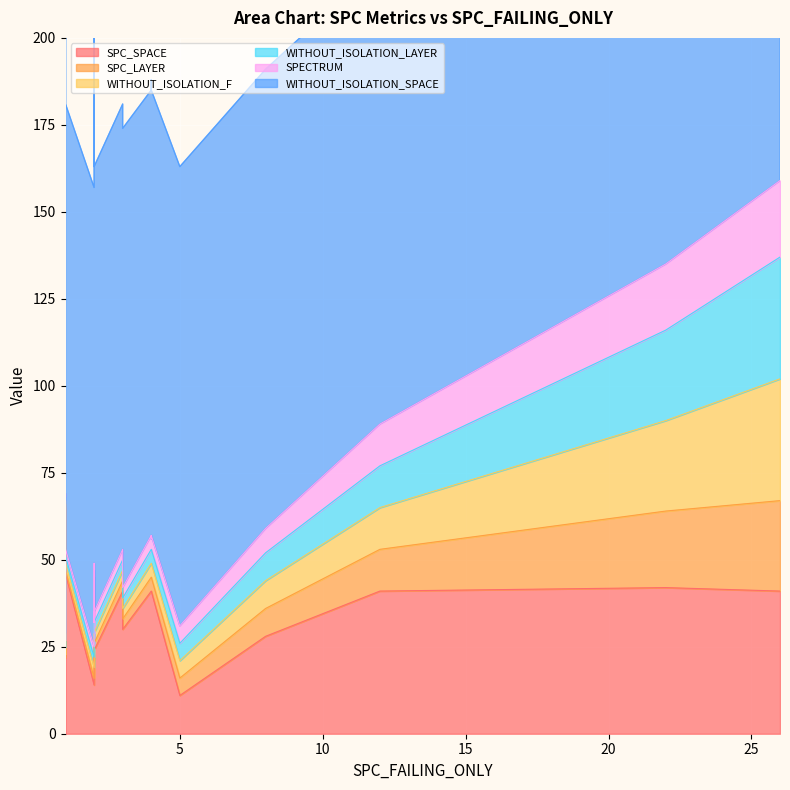

What is the total value across all series at 6?

200